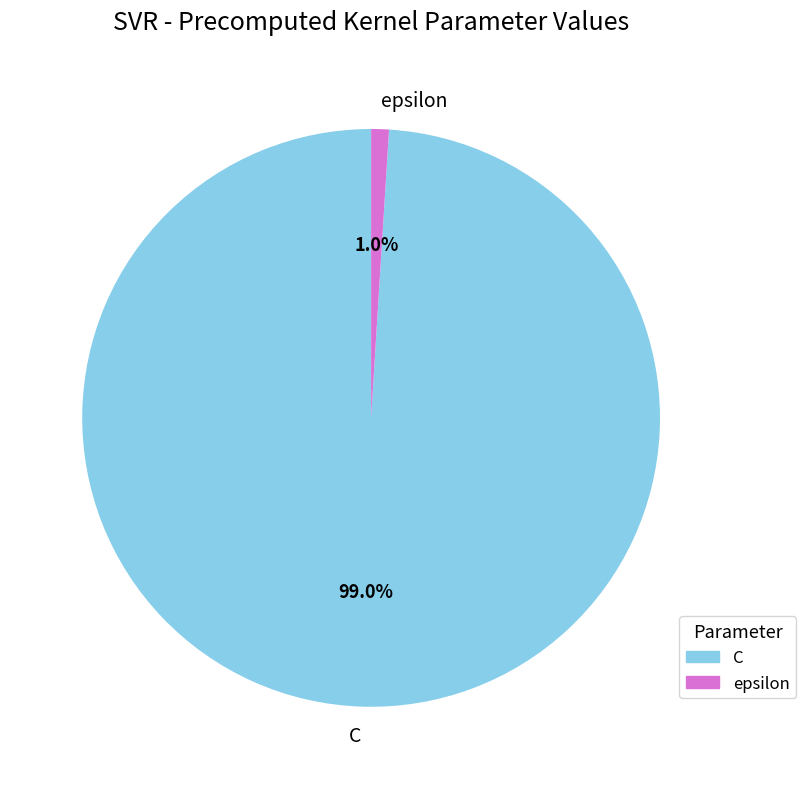

Combined, what portion of the pie is epsilon and C?

100.0%